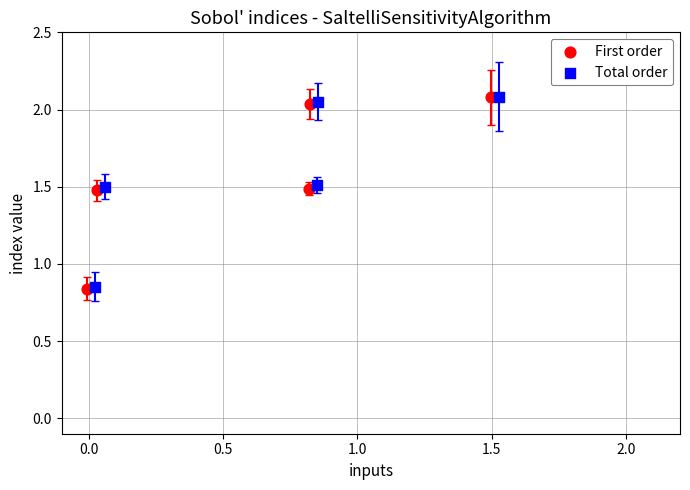

What are all the series names shown in the legend?

First order, Total order